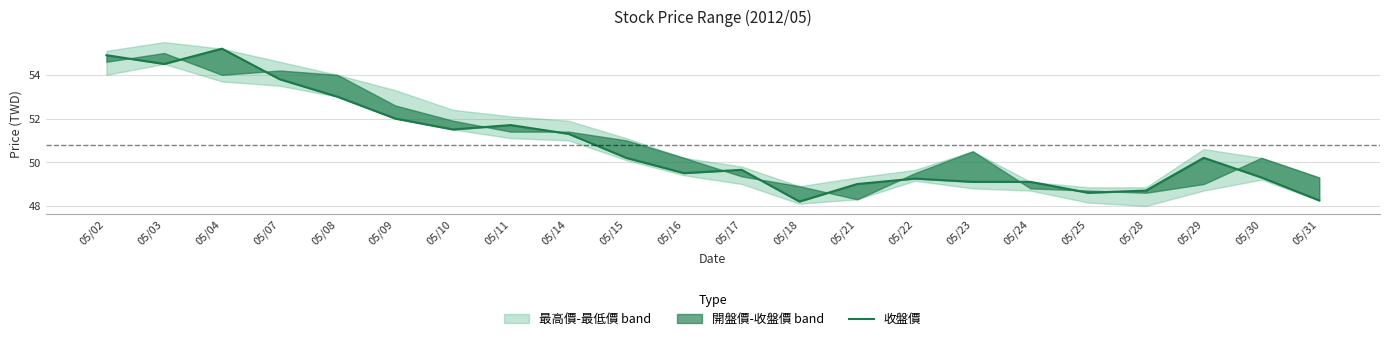

What is the value of the 10th point from the left?

50.2